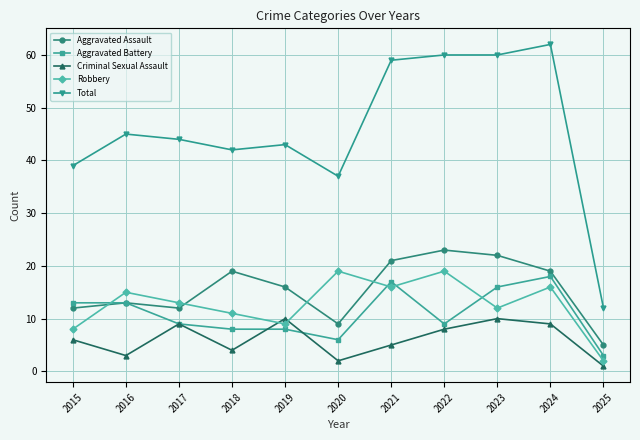

What is the difference between the highest and lowest values at 2021?

54